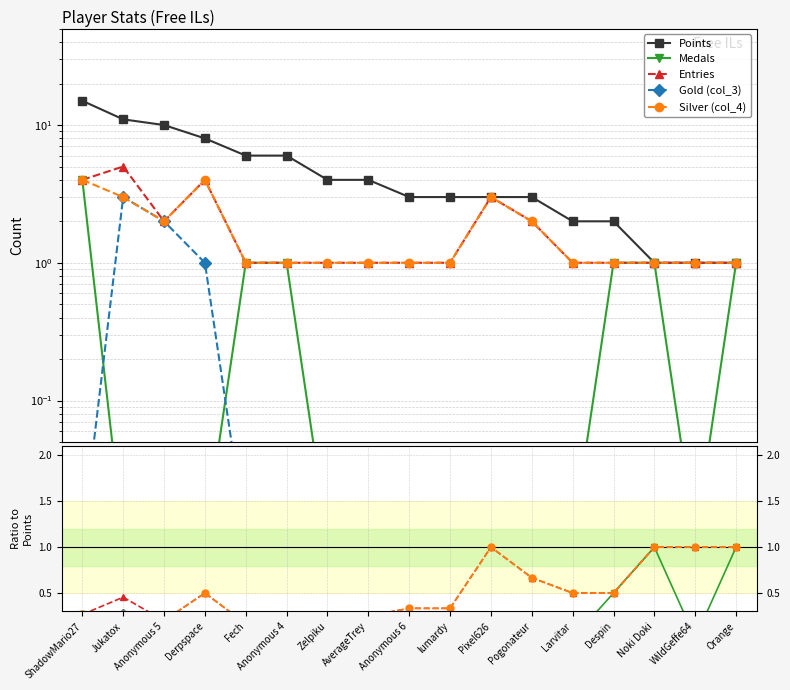

Which series has the largest range (max minus min)?

Points